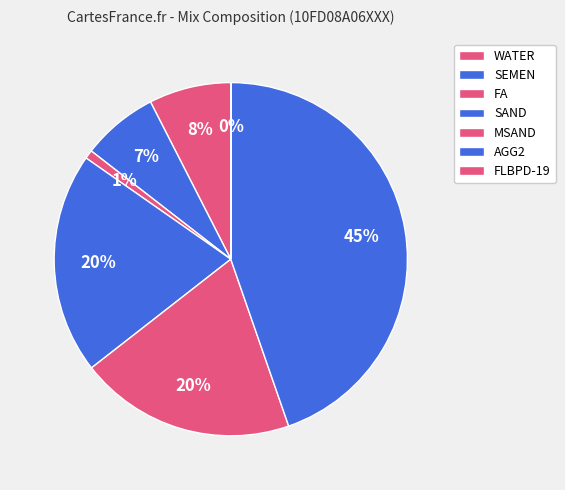

Between FLBPD-19 and WATER, which is larger?

WATER